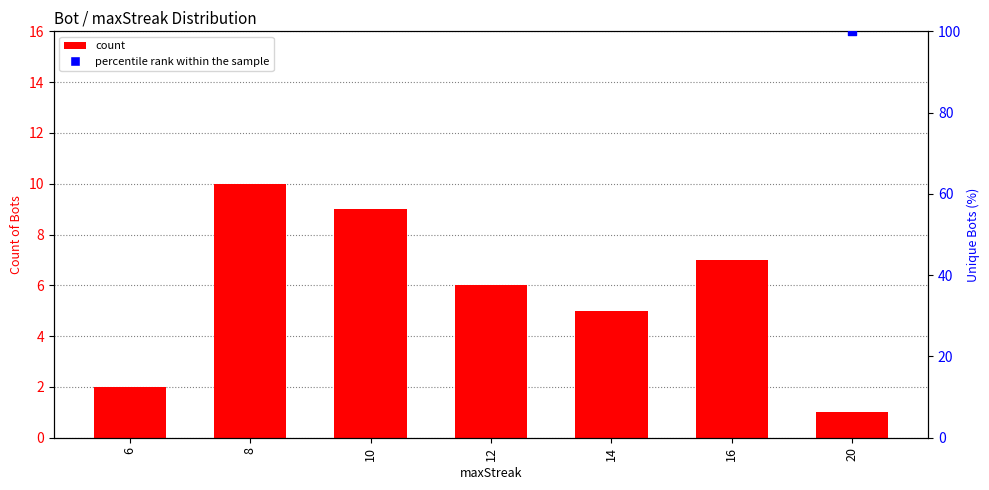

Between 20 and 10, which is larger?

10